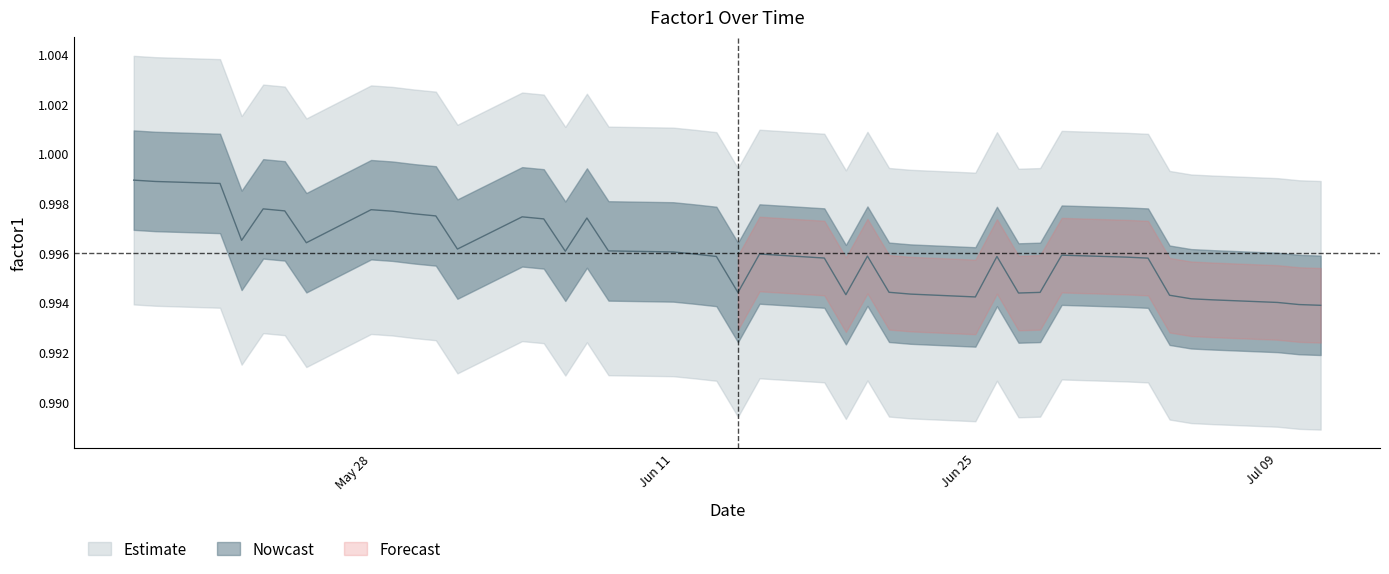

Does the chart display data point markers on the line(s)?

No